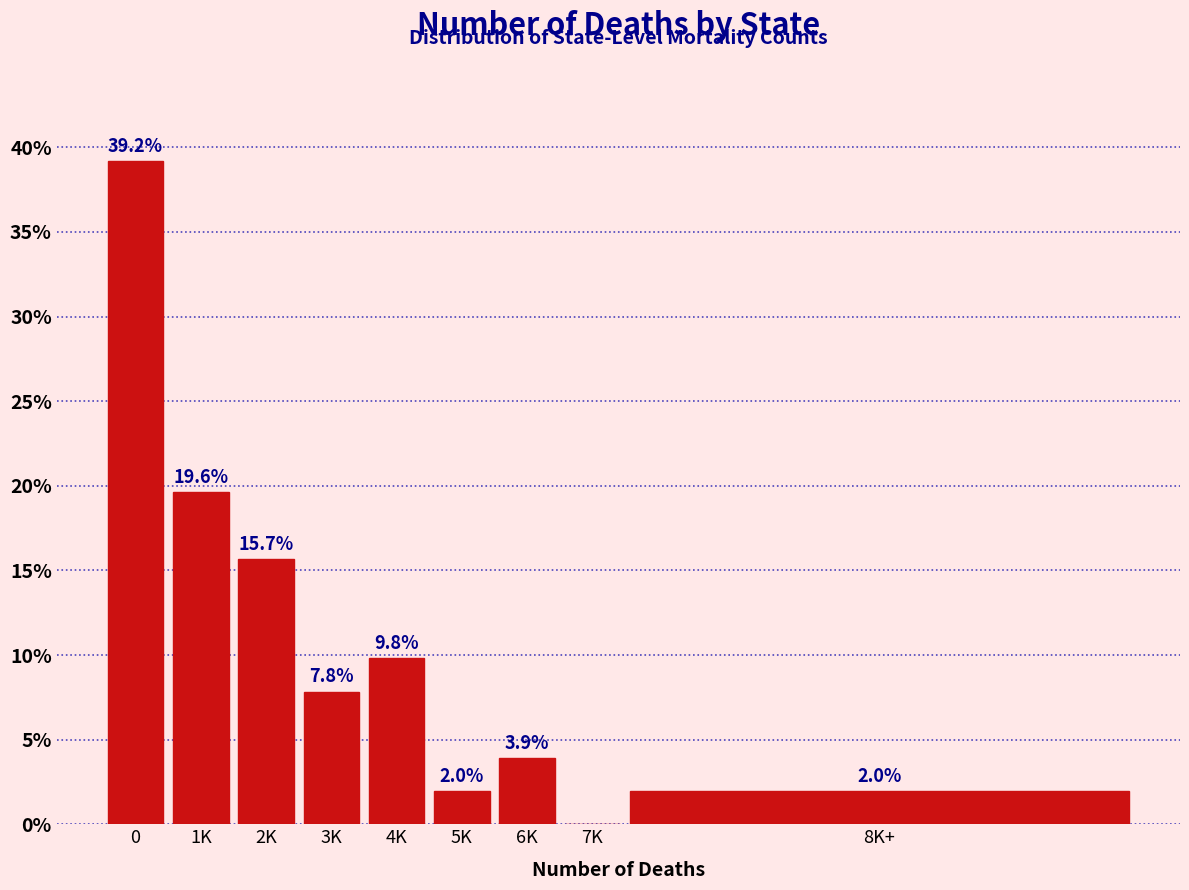

Reading left to right, list all the values displayed in this chart.

0=39.2	1K=19.6	2K=15.7	3K=7.8	4K=9.8	5K=2.0	6K=3.9	7K=0.0	8K+=2.0